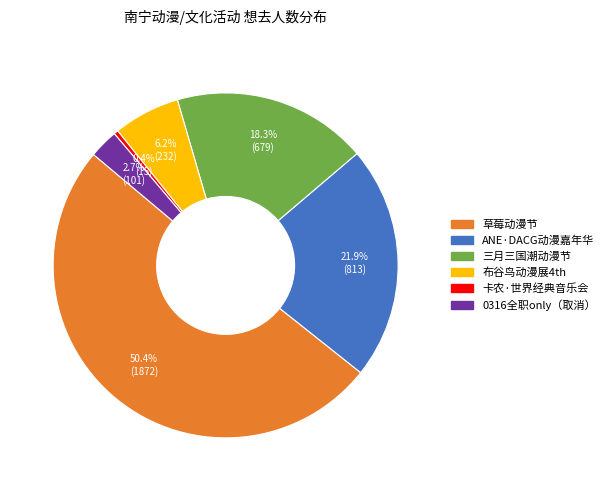

Is there a majority slice in this chart?

Yes